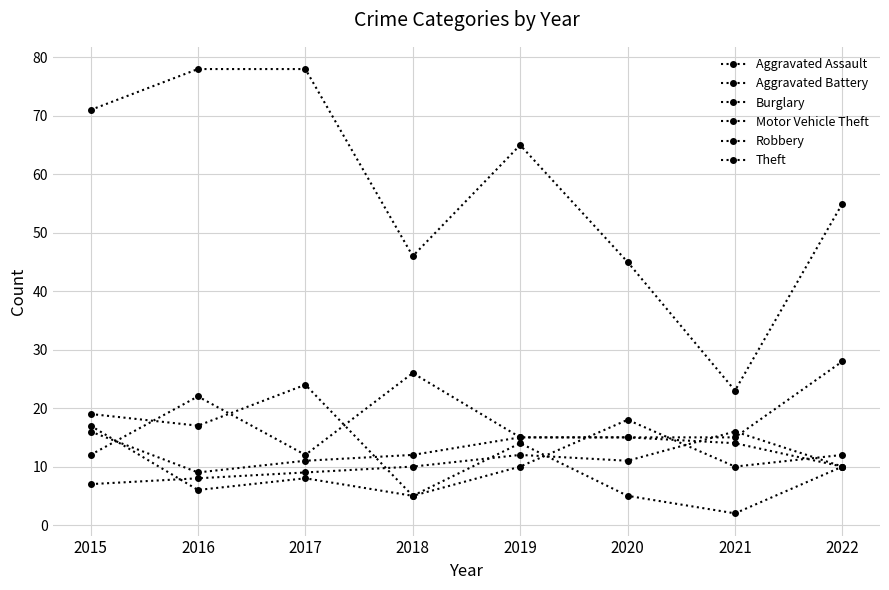

Reading right to left, what are all the values shown in this chart?

Aggravated Assault: 10	16	11	12	10	9	8	7
Aggravated Battery: 10	14	15	15	12	11	9	16
Burglary: 10	2	5	14	5	8	6	17
Motor Vehicle Theft: 28	15	15	15	26	12	22	12
Robbery: 12	10	18	10	5	24	17	19
Theft: 55	23	45	65	46	78	78	71